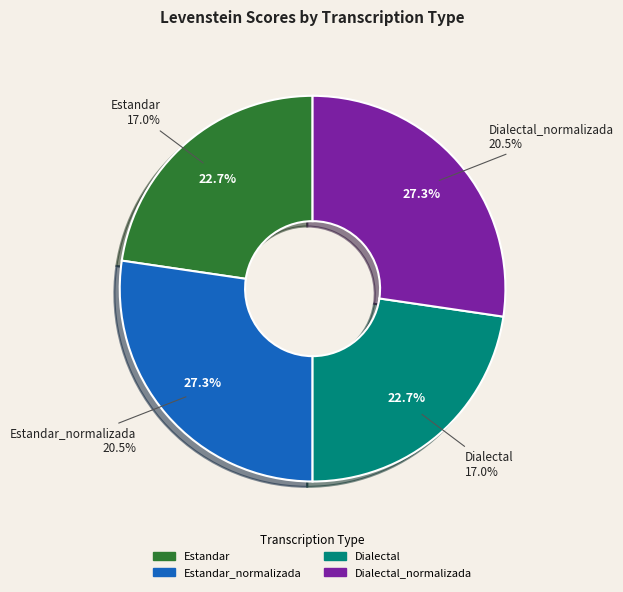

How many segments does this pie chart have?

4